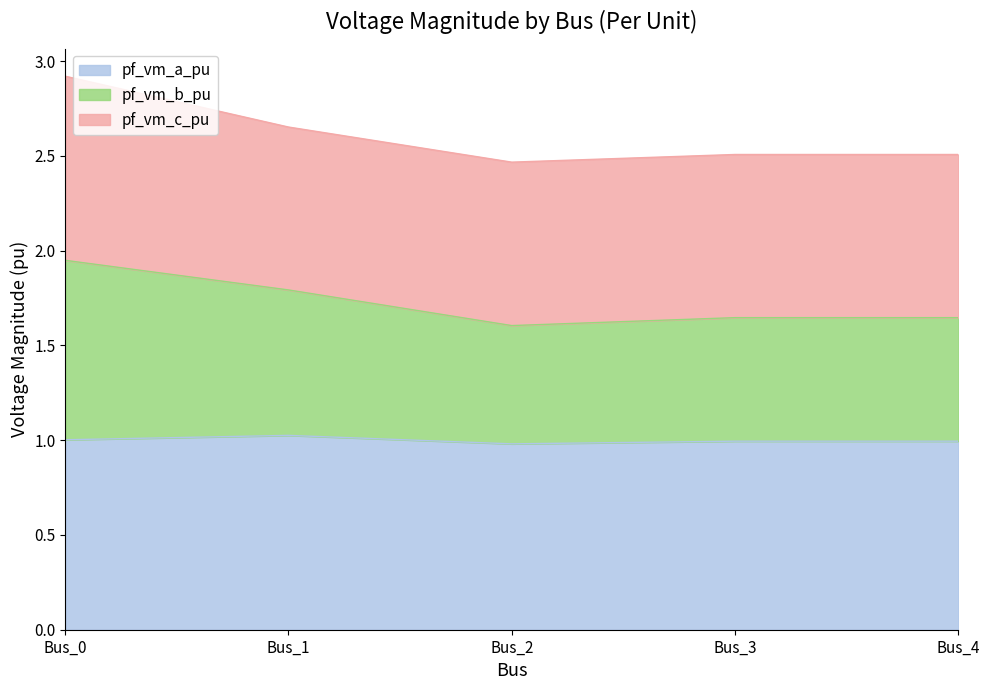

What is the value of the pf_vm_a_pu point at the 5th from the left?

1.0